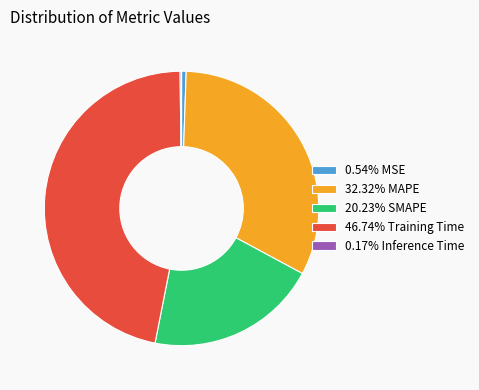

Does 20.23% SMAPE represent more than half of the total?

No